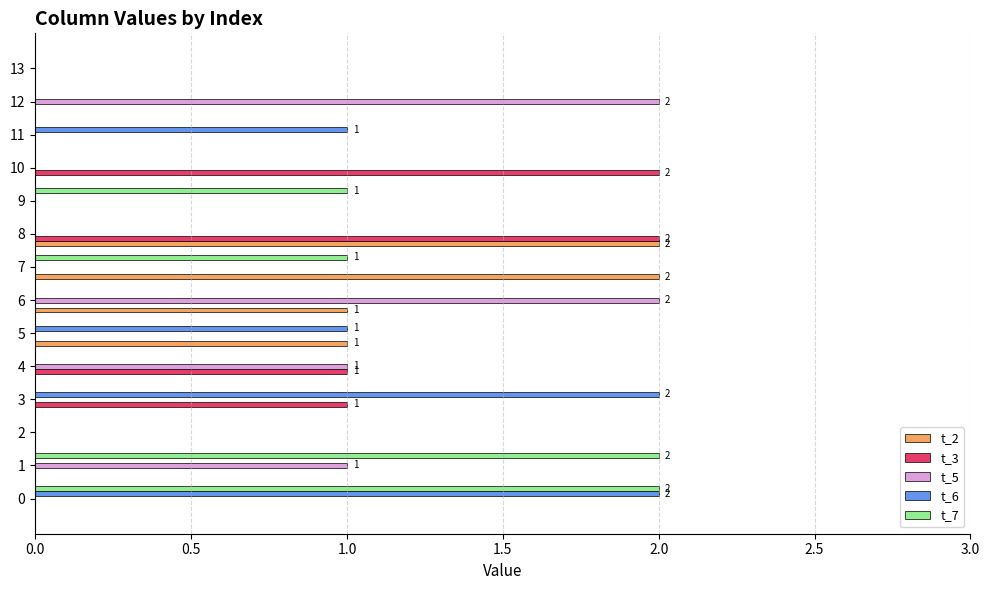

How many t_2 values are between 0 and 1?

12